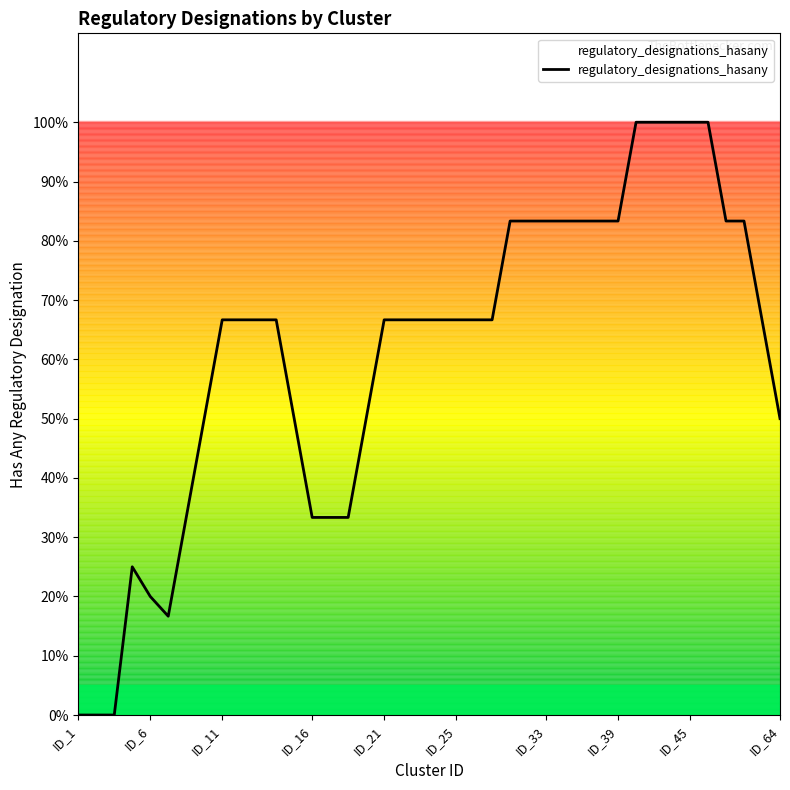

Does the chart display data point markers on the line(s)?

No